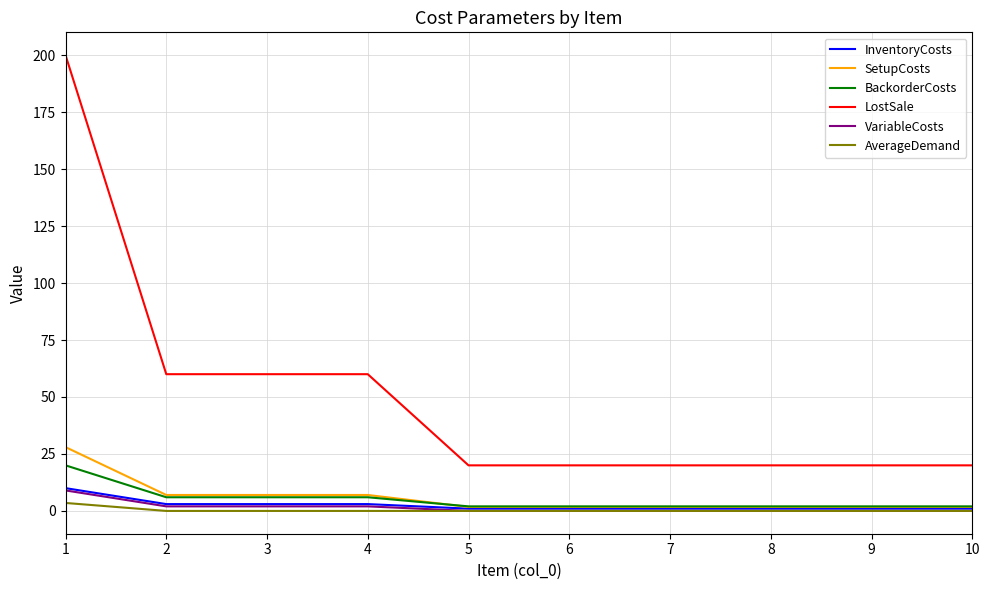

What is the highest value of the SetupCosts series?

28.0